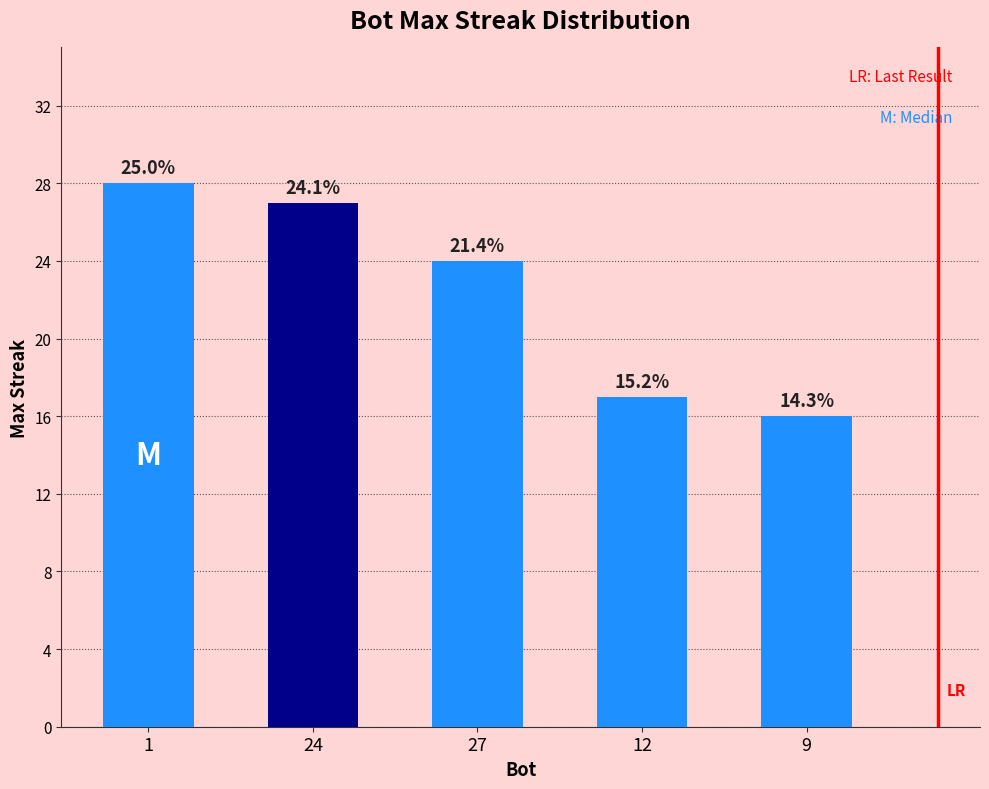

Are the bars horizontal?

No